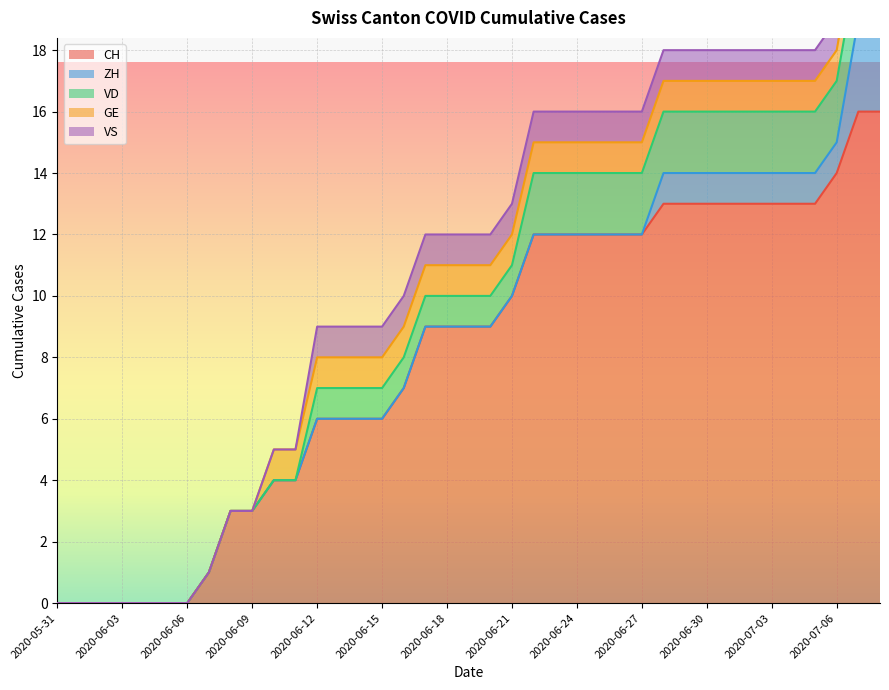

True or false: GE and VD cross at least once.

False